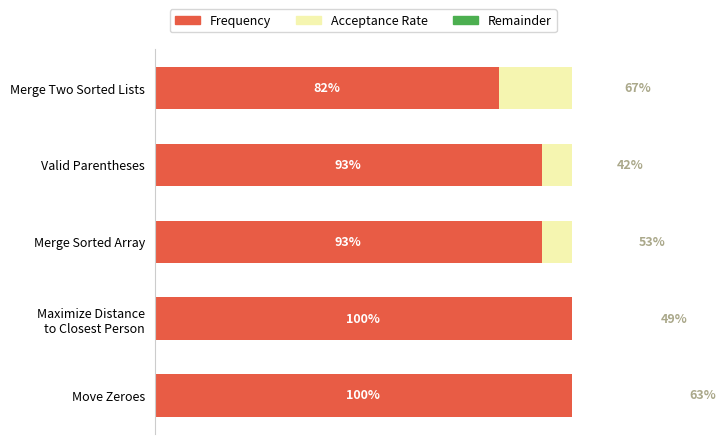

Which series has the widest spread of values?

Acceptance Rate